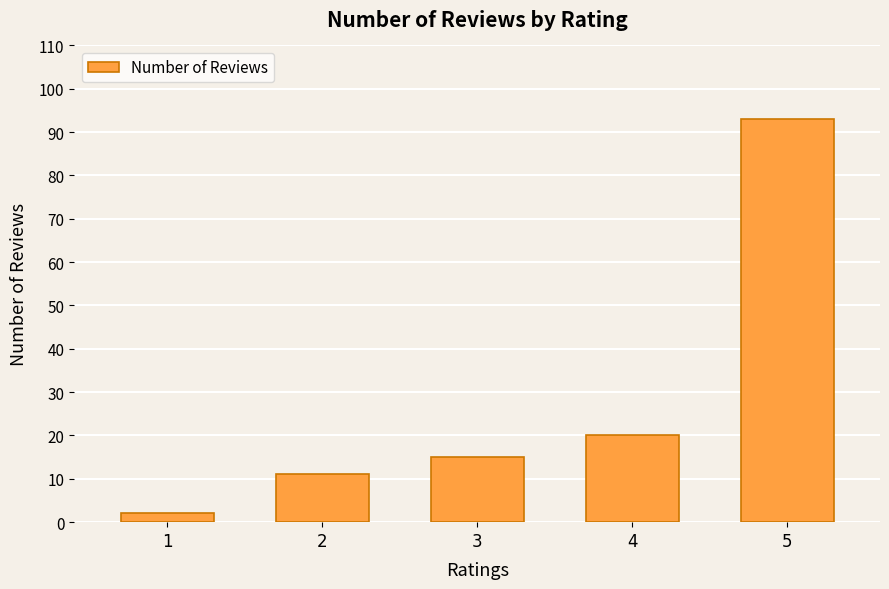

What is the sum of the values at 2 and 1?

13